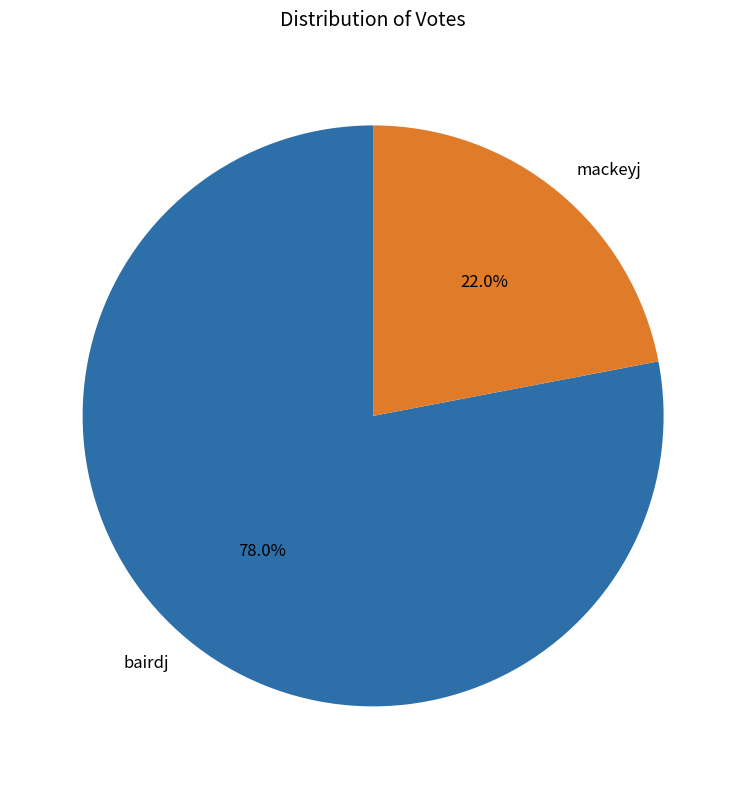

What percentage is the mackeyj slice, to the nearest percent?

22%